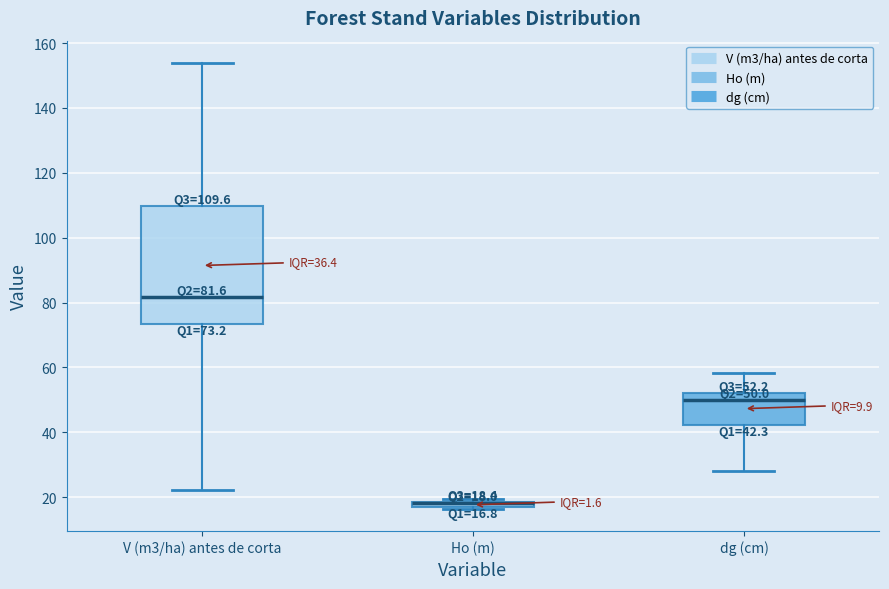

Which box is the tallest, from its lower edge to its upper edge?

V (m3/ha) antes de corta